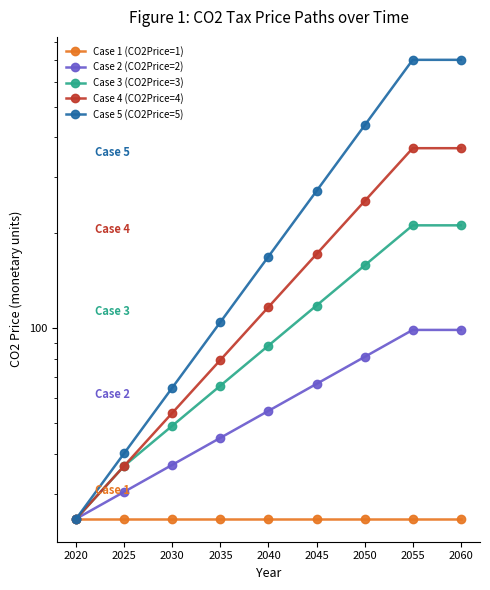

Which series has the widest spread of values?

Case 5 (CO2Price=5)